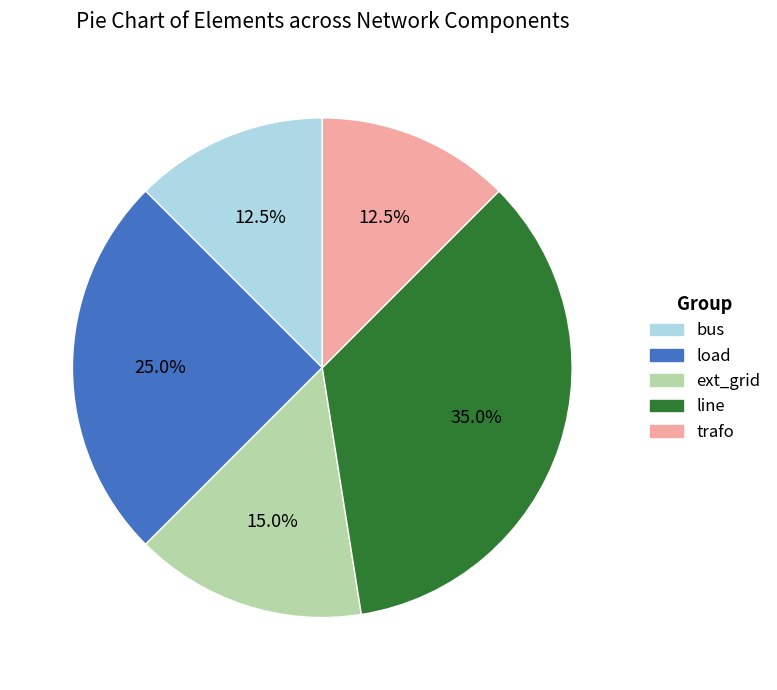

Which has a higher value, line or load?

line